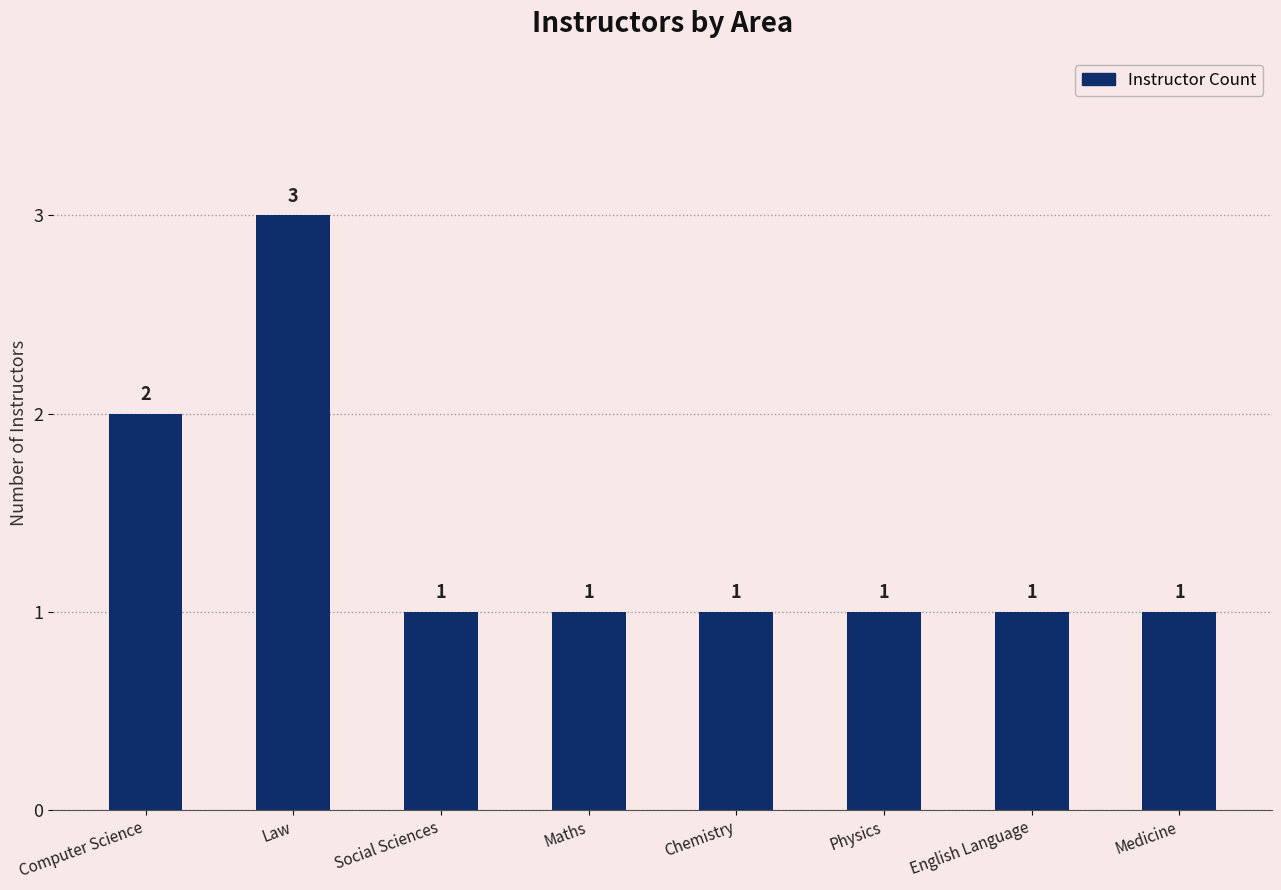

Reading left to right, list all the values displayed in this chart.

2	3	1	1	1	1	1	1